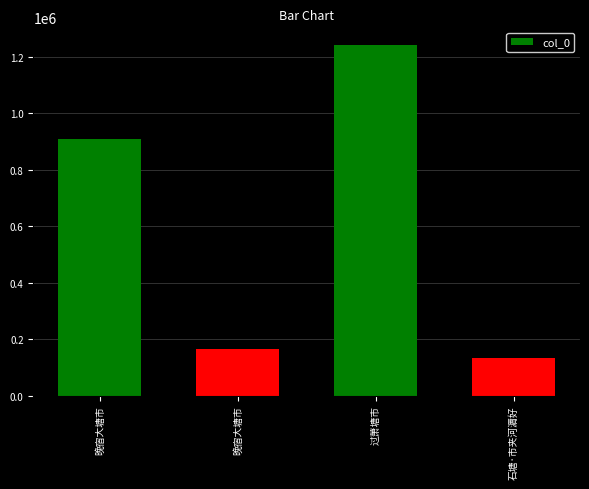

Rank the categories by value from highest to lowest.

过萧塘市, 晚宿大塘市, 晚宿大塘市, 石塘·市夹河漘好